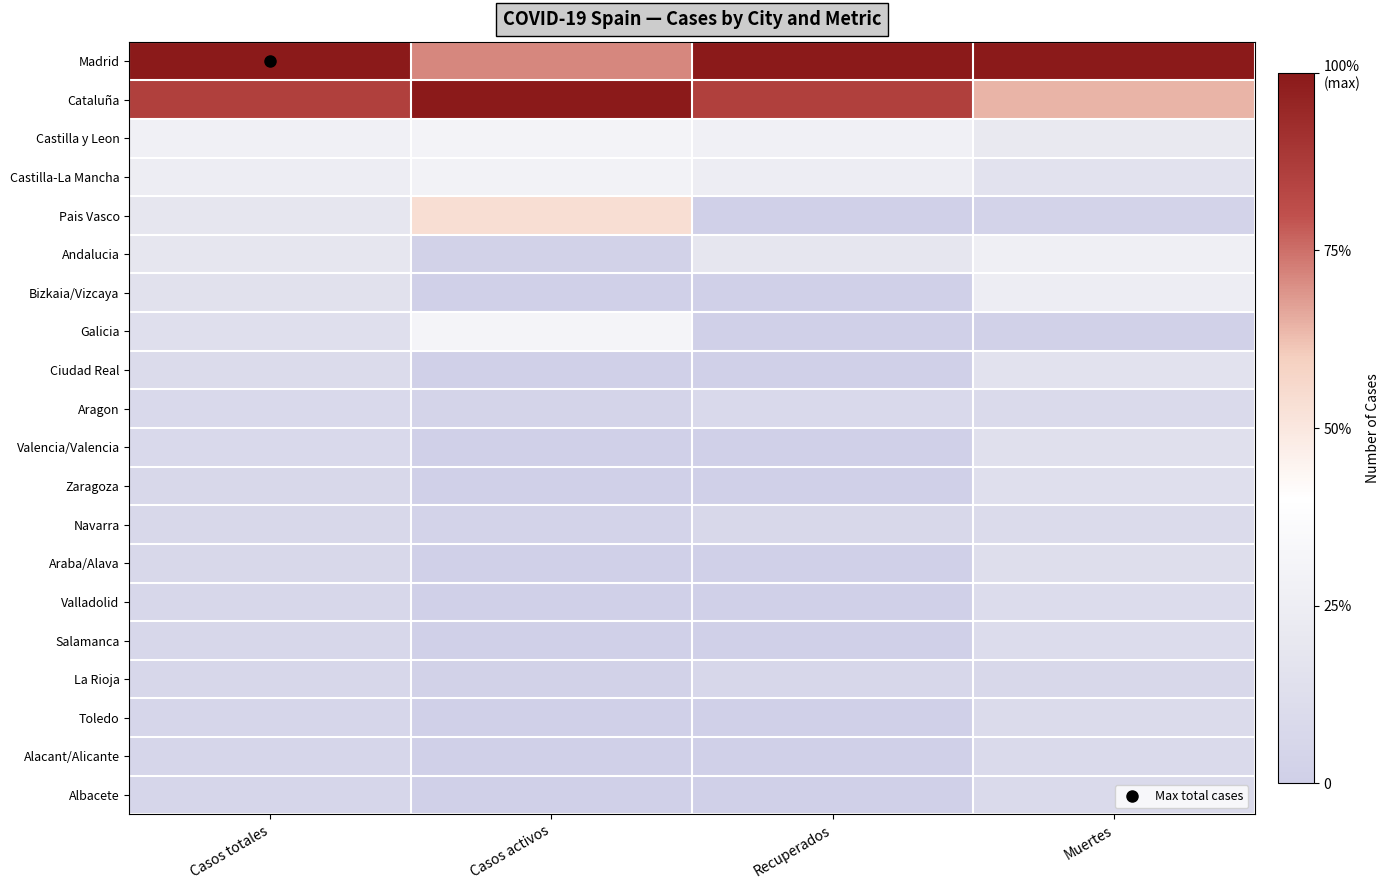

How many data points does each series have?

4